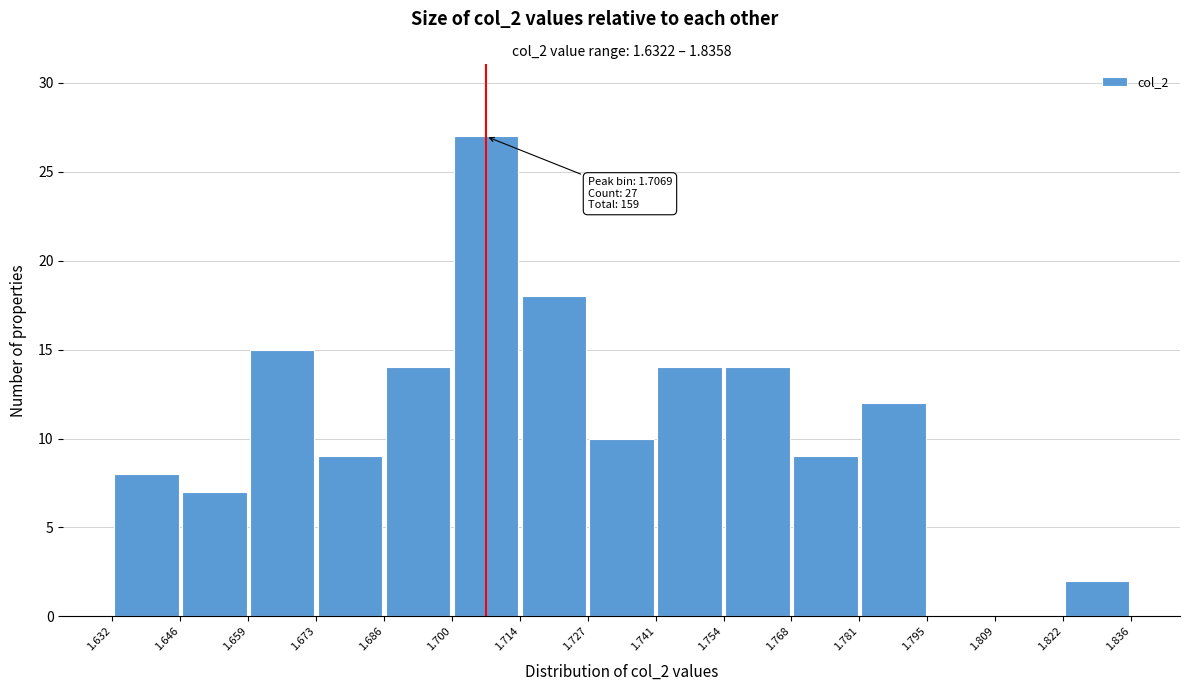

Which range on the x-axis has the tallest bar?

1.700 to 1.714